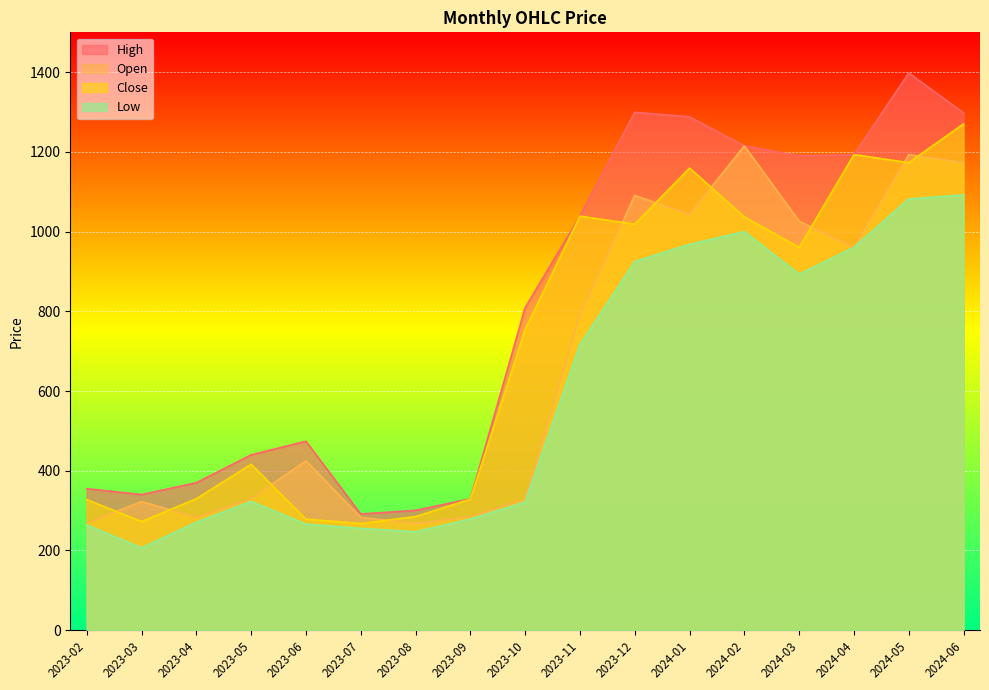

What is the total value across all series at 2023-04?

1253.5